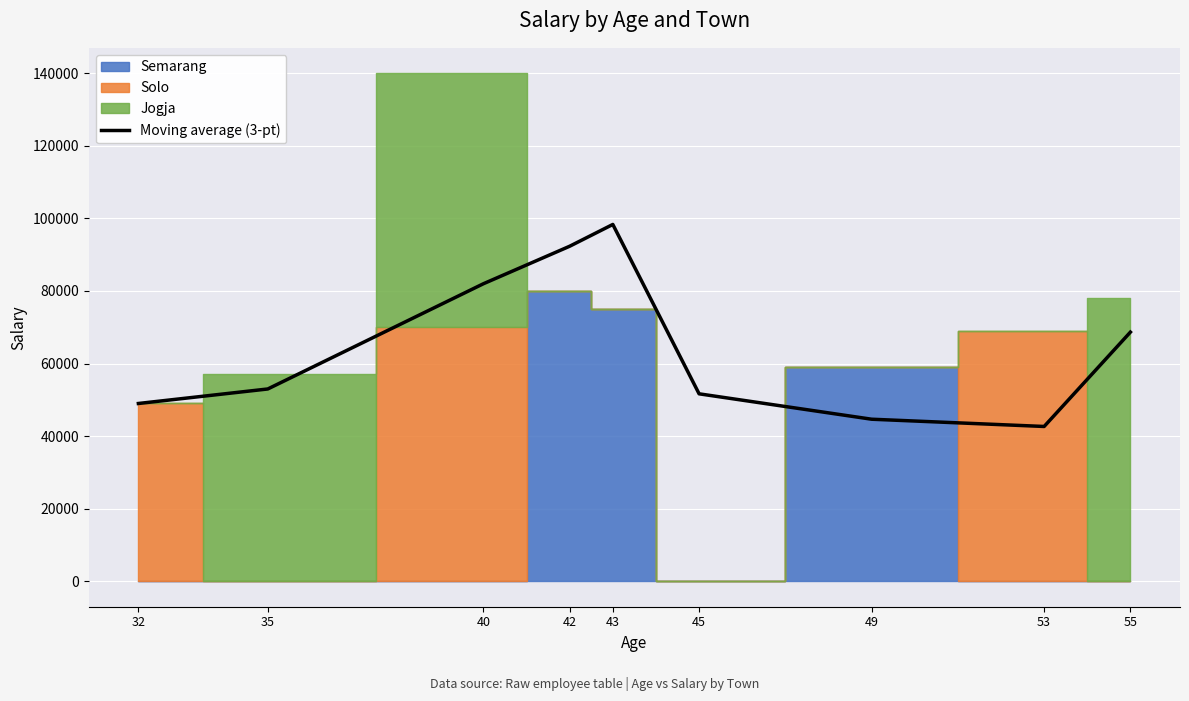

Which category has the highest value across all series?

43